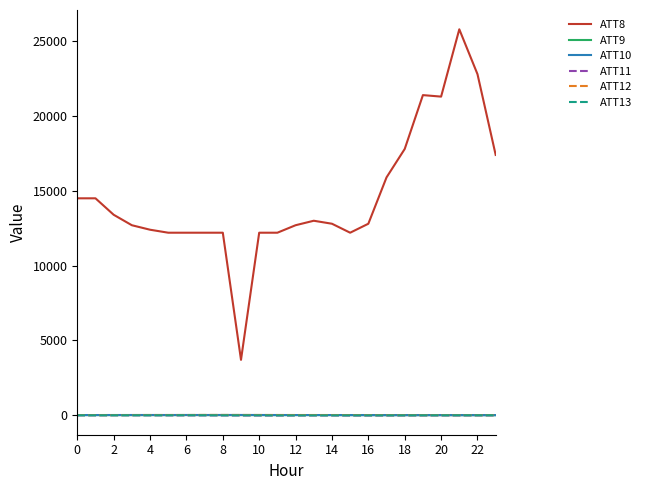

Which series has the largest range (max minus min)?

ATT8